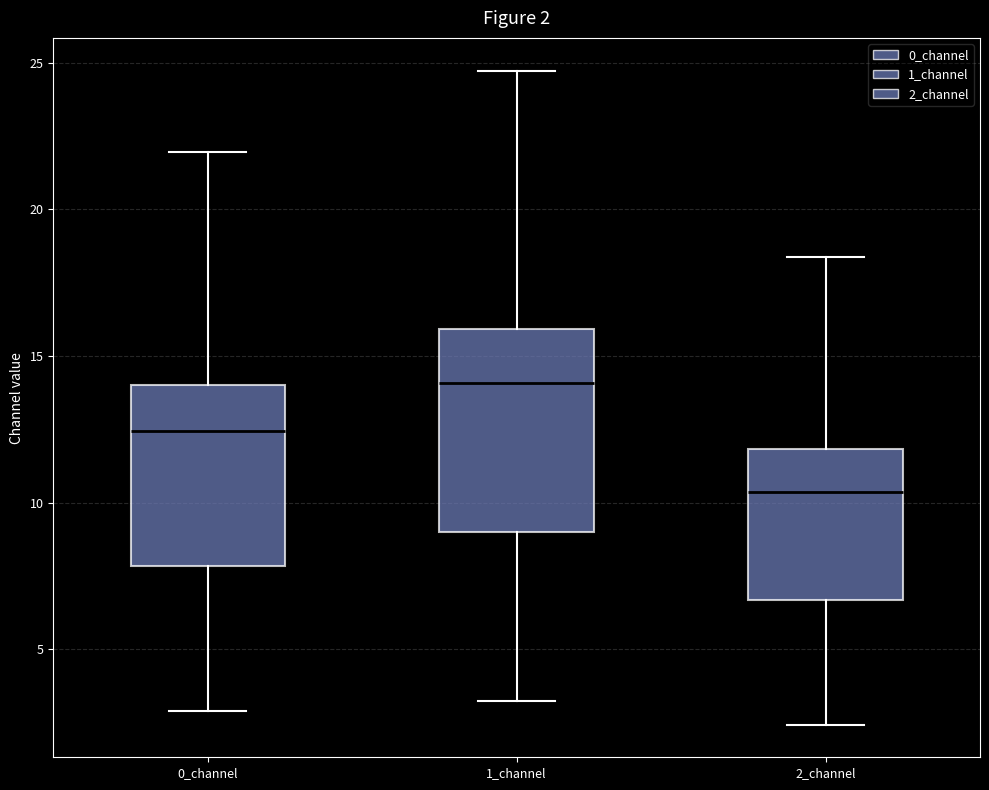

Which box is the tallest, from its lower edge to its upper edge?

1_channel